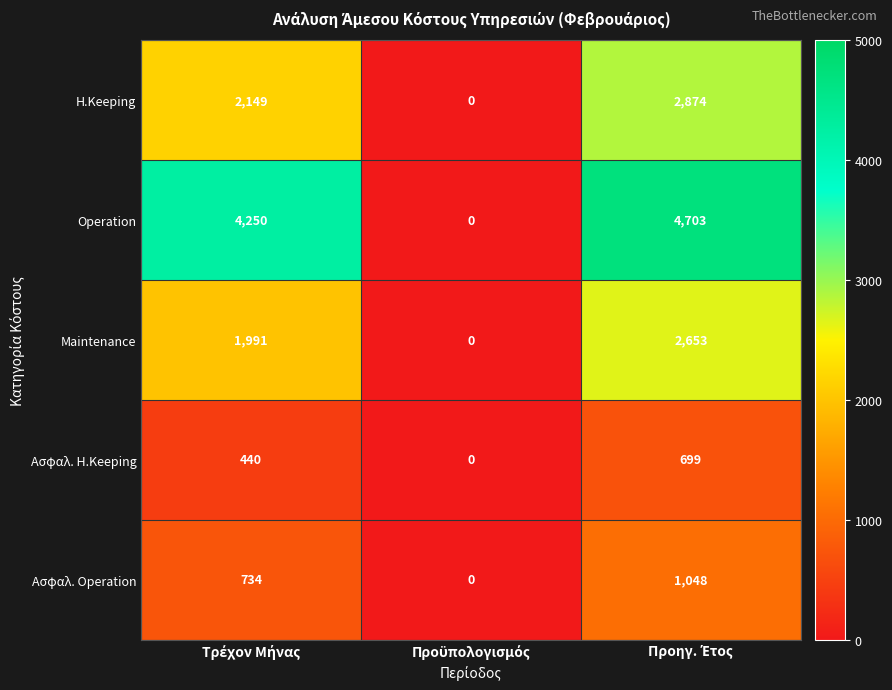

Rank the series by their maximum value, from highest to lowest.

Operation, H.Keeping, Maintenance, Ασφαλ. Operation, Ασφαλ. H.Keeping